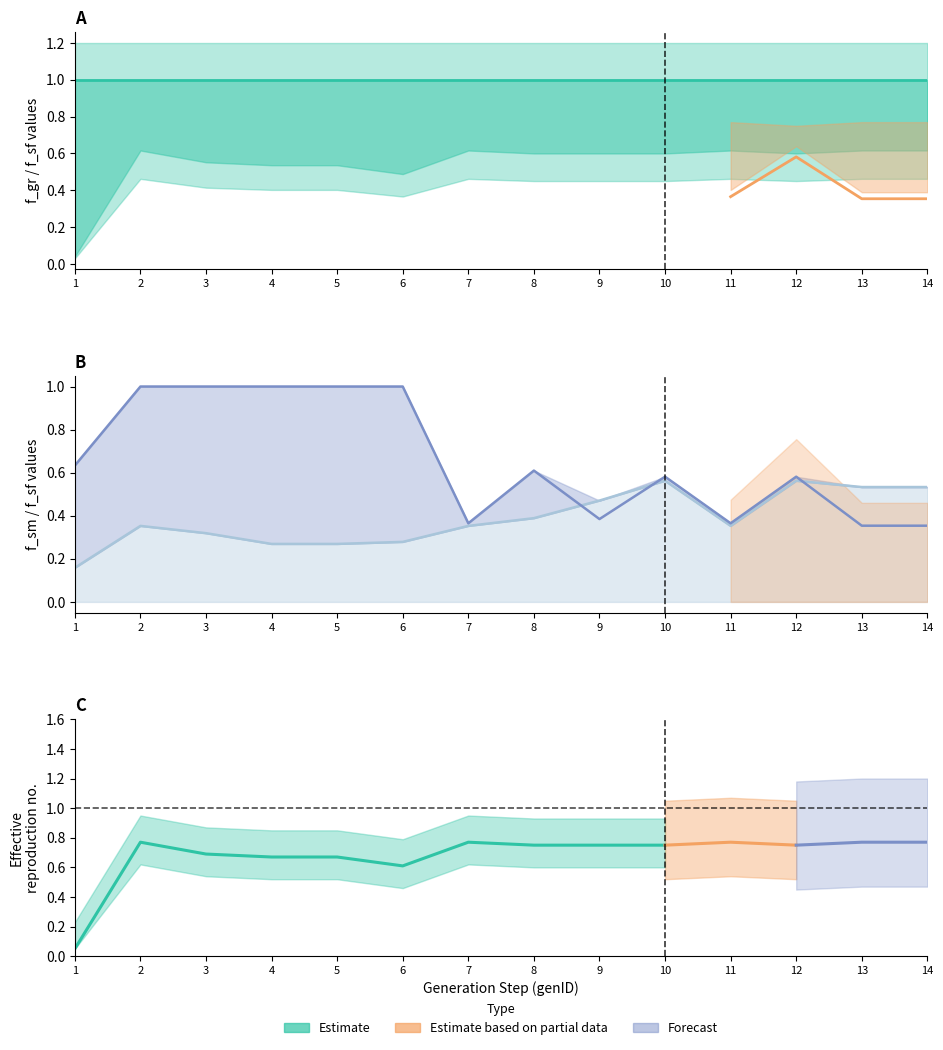

At how many categories does at least one series exceed 0?

14